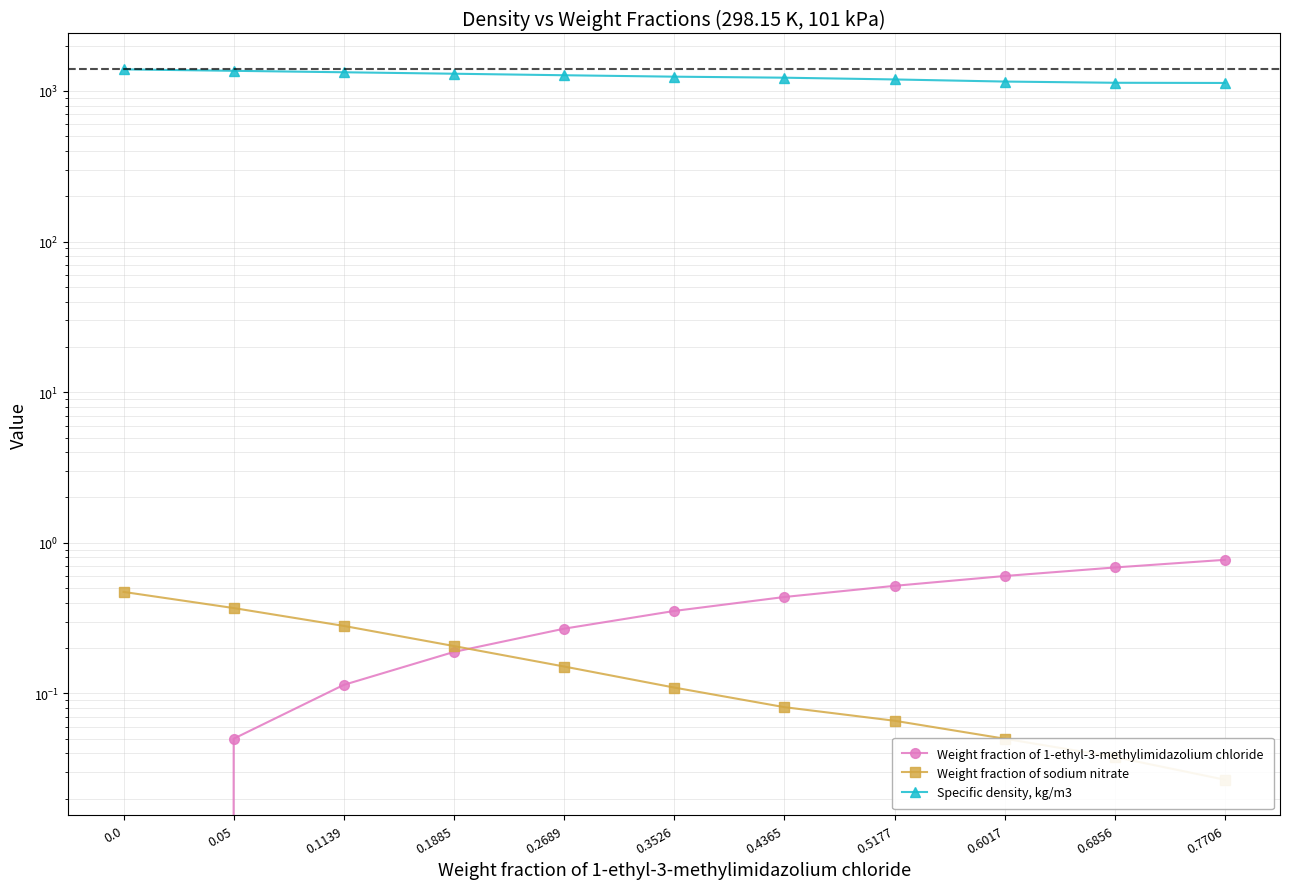

Is this an area chart (filled region under the line)?

No